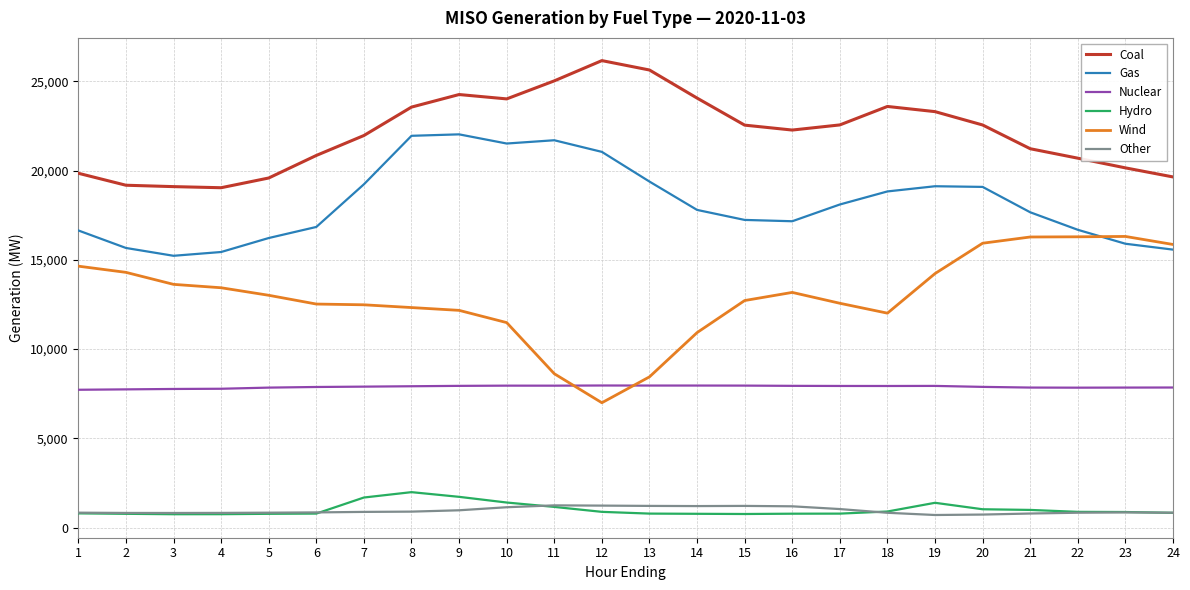

Which series has the largest total across all categories?

Coal